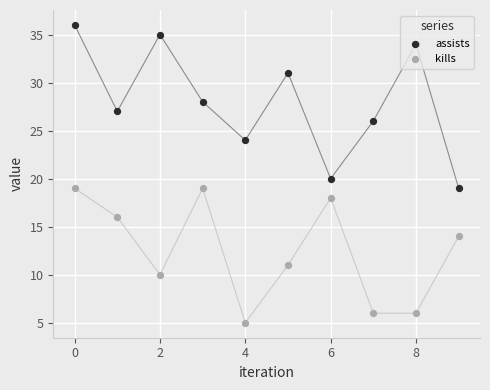

Which series has the widest spread of Y values?

assists